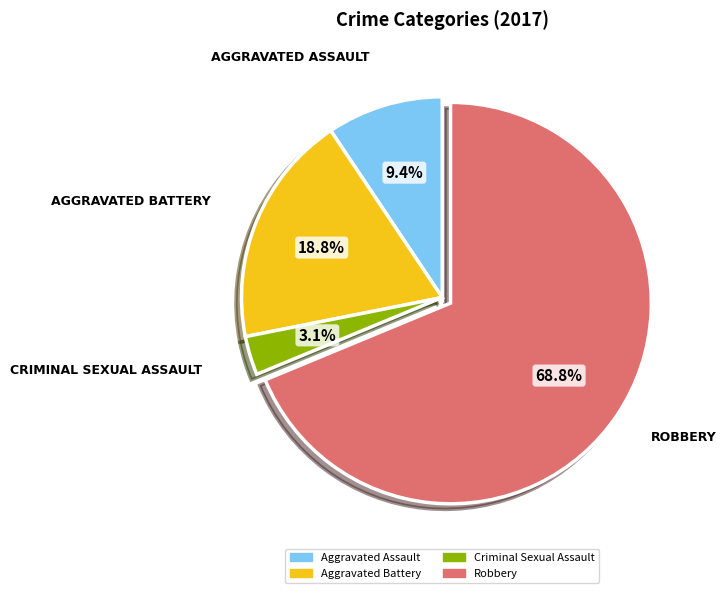

To the nearest percent, what percentage of the pie is Aggravated Battery?

19%